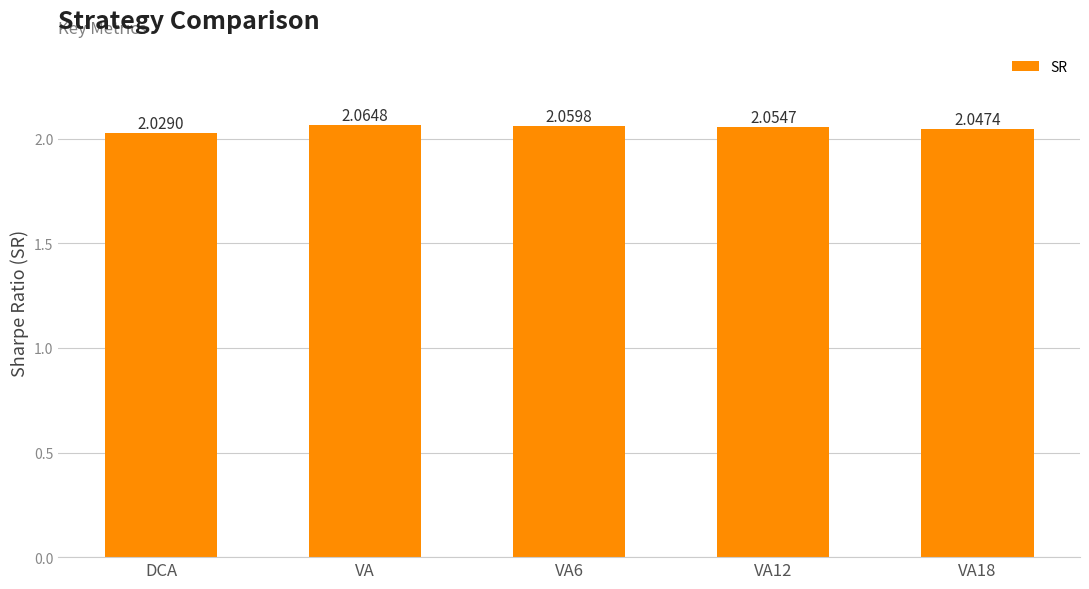

How many bars are there in total?

5